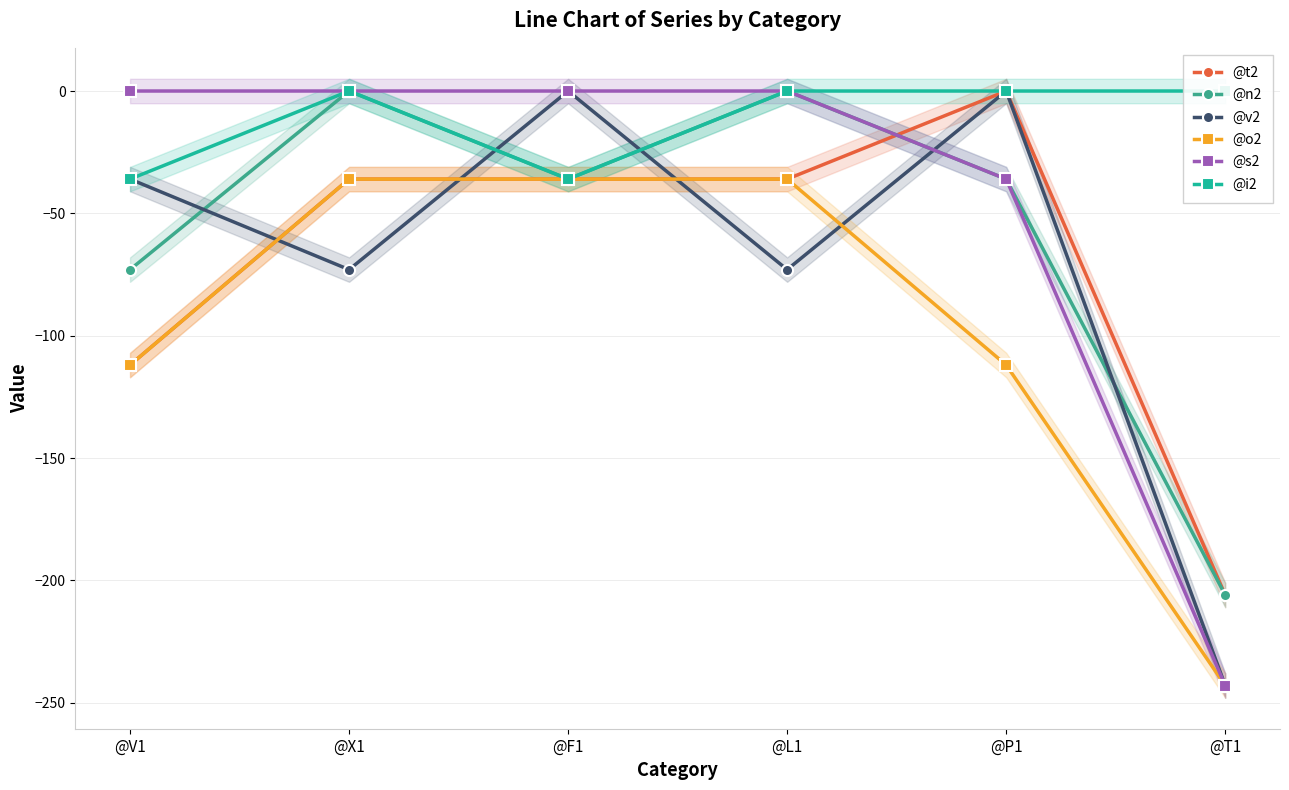

True or false: @i2 and @n2 cross at least once.

False